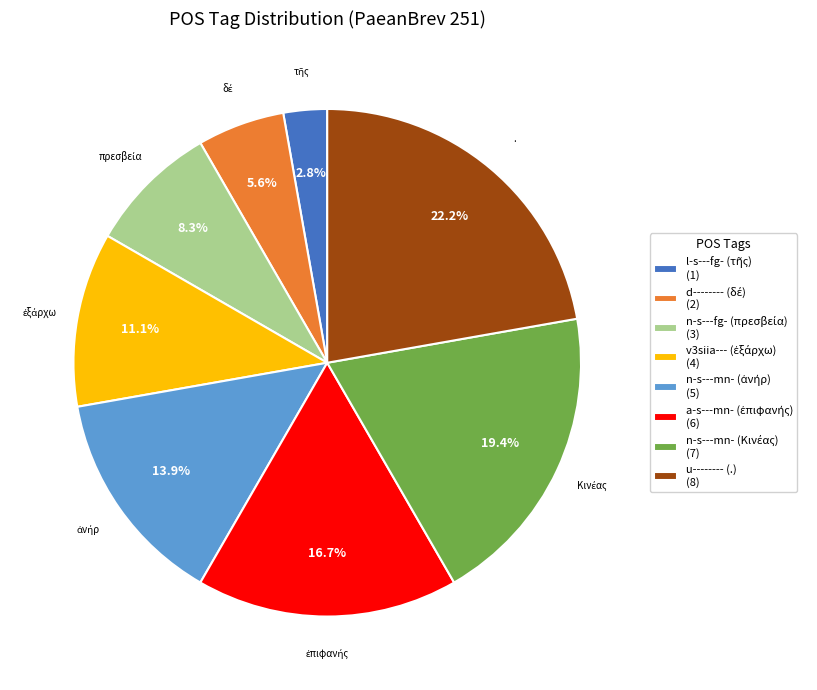

Does any single category account for the majority?

No